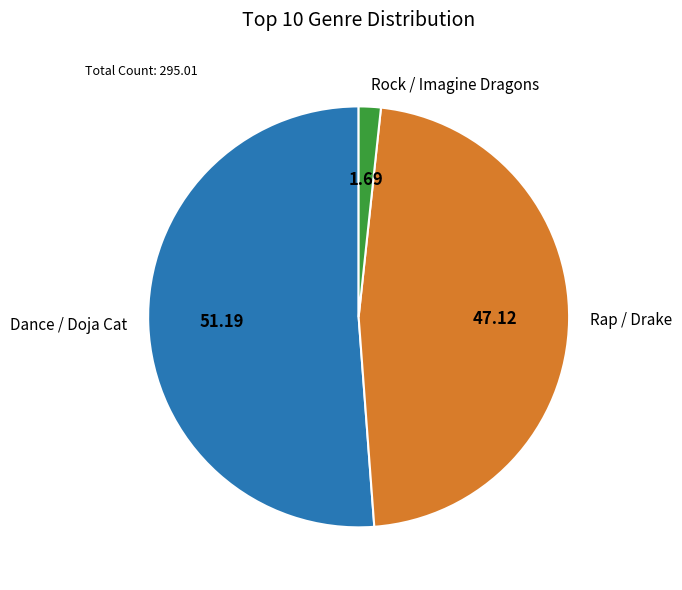

The Rap / Drake slice represents 40% of the pie. True or false?

False